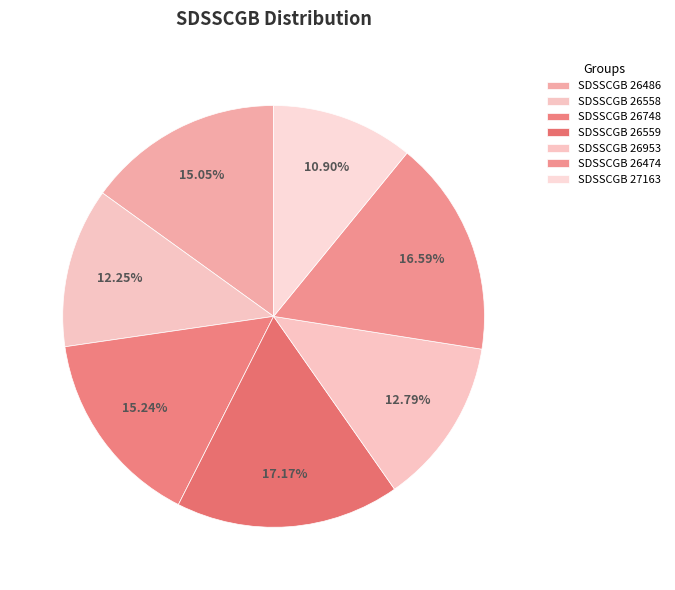

The SDSSCGB 27163 slice represents 1% of the pie. True or false?

False